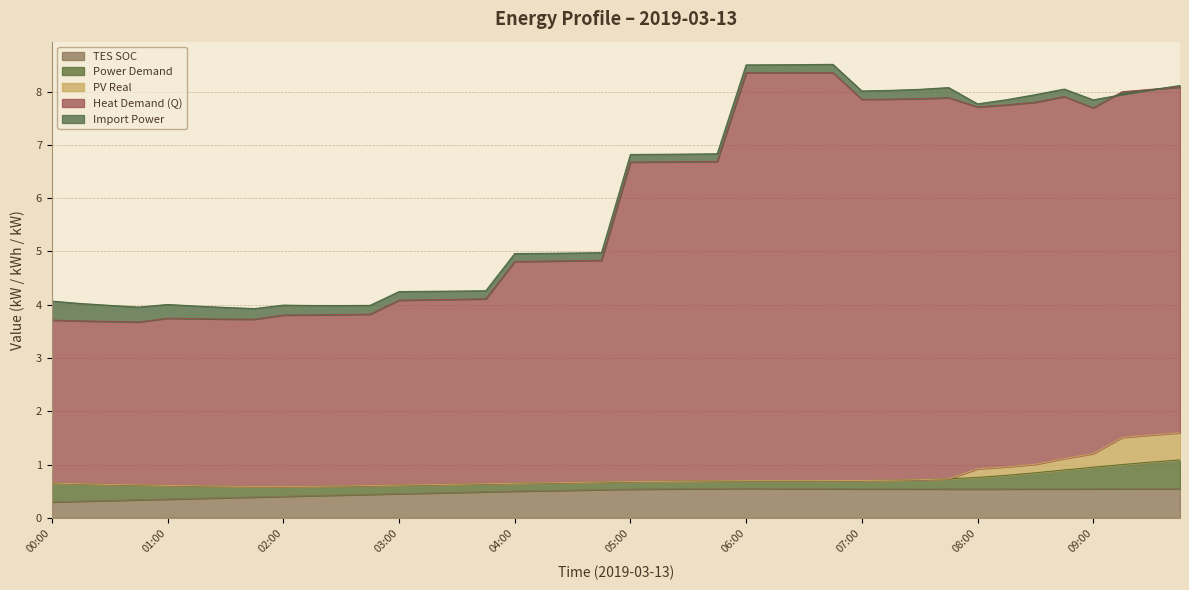

The value of q_dmnd at 02:45 is 4.0. True or false?

True